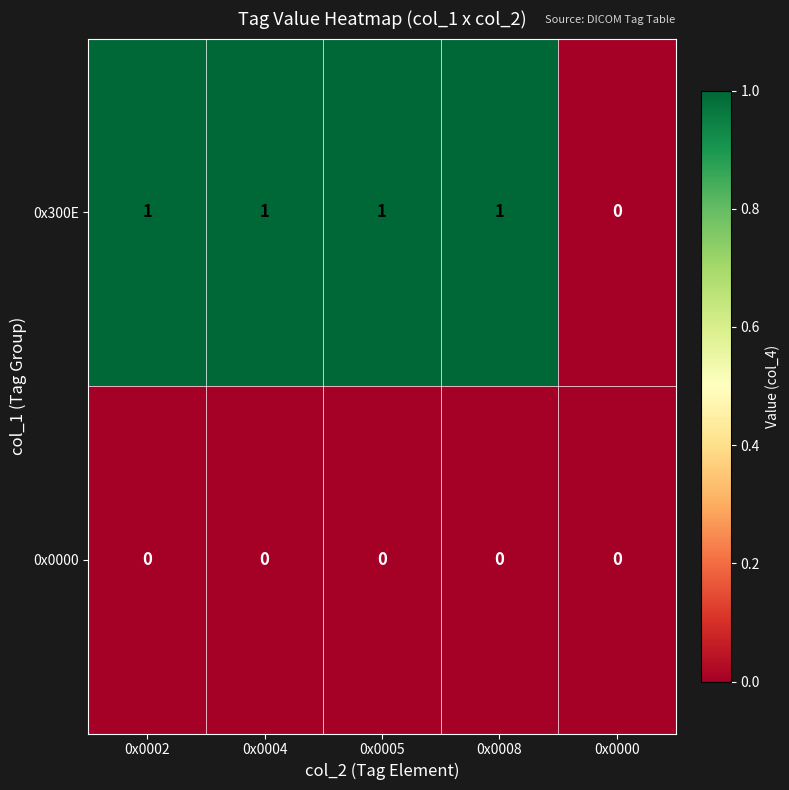

Reading left to right, what are all the values shown in this chart?

0x300E: 0x0002=1	0x0004=1	0x0005=1	0x0008=1	0x0000=0
0x0000: 0x0002=0	0x0004=0	0x0005=0	0x0008=0	0x0000=0